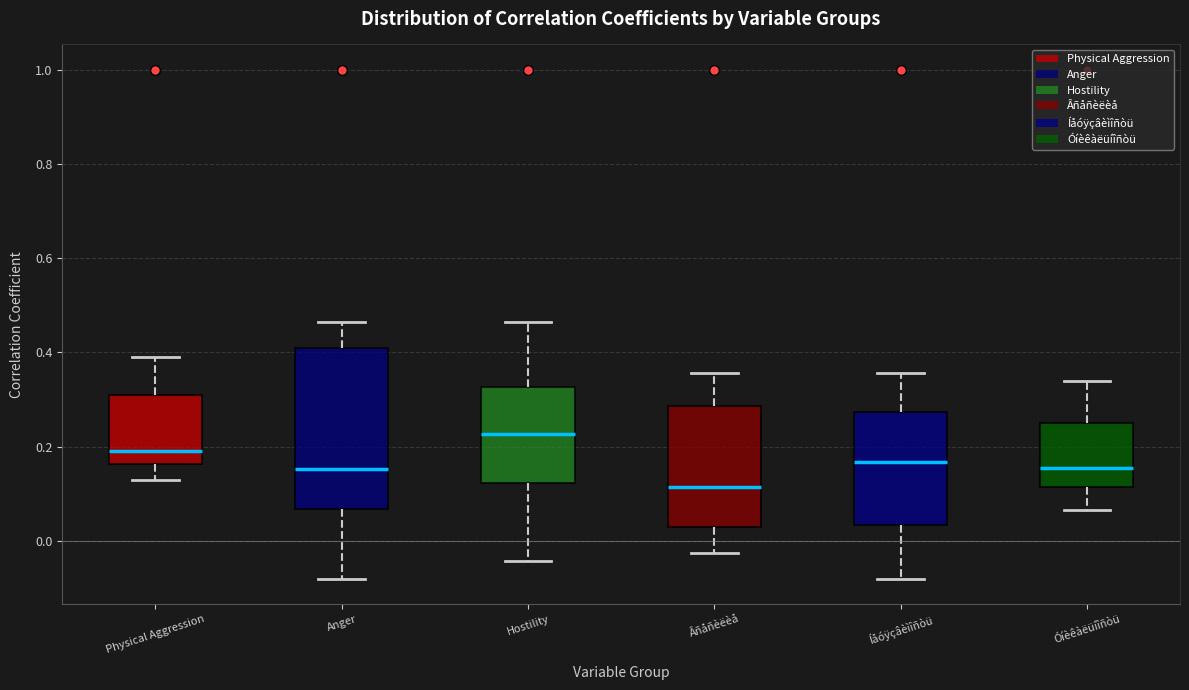

Which box has the lowest median line?

Âñåñèëèå